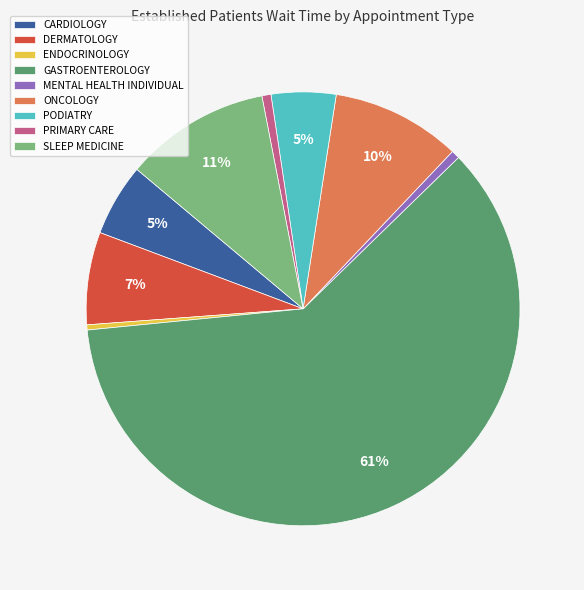

Count the number of slices in the pie.

9